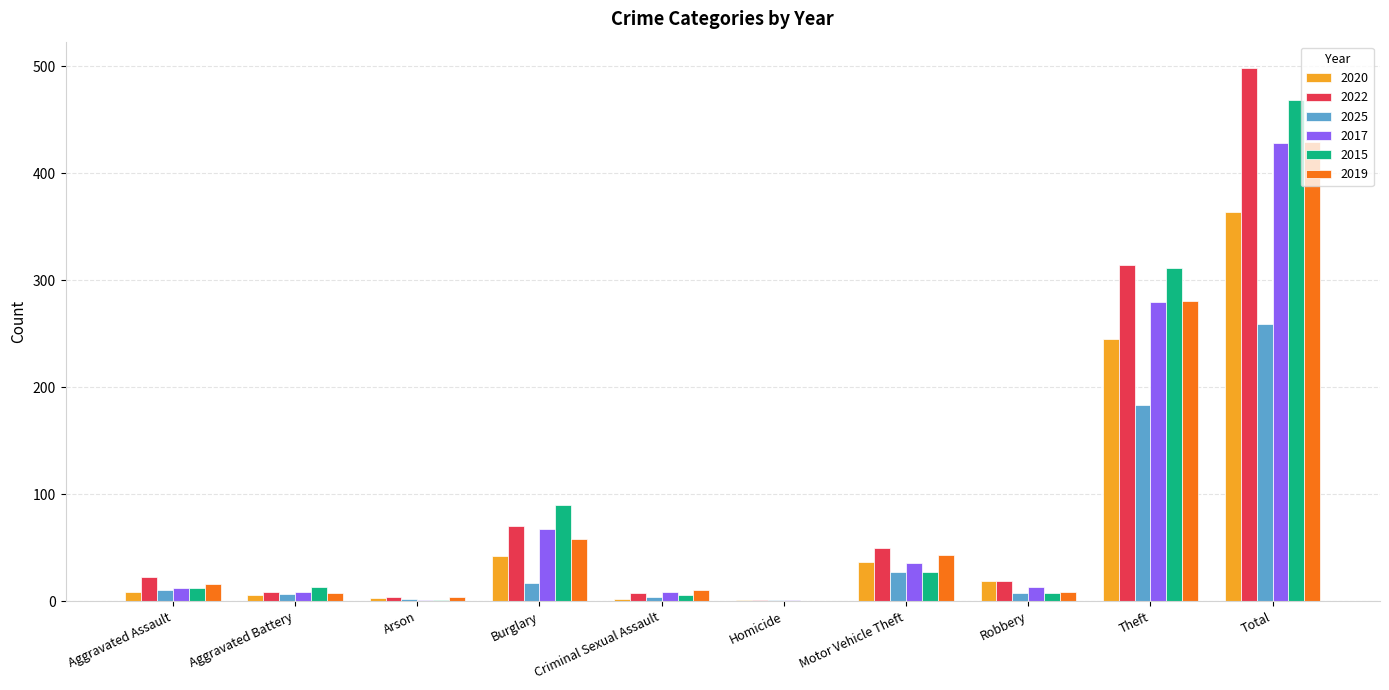

At which category is the sum across all series the highest?

Total